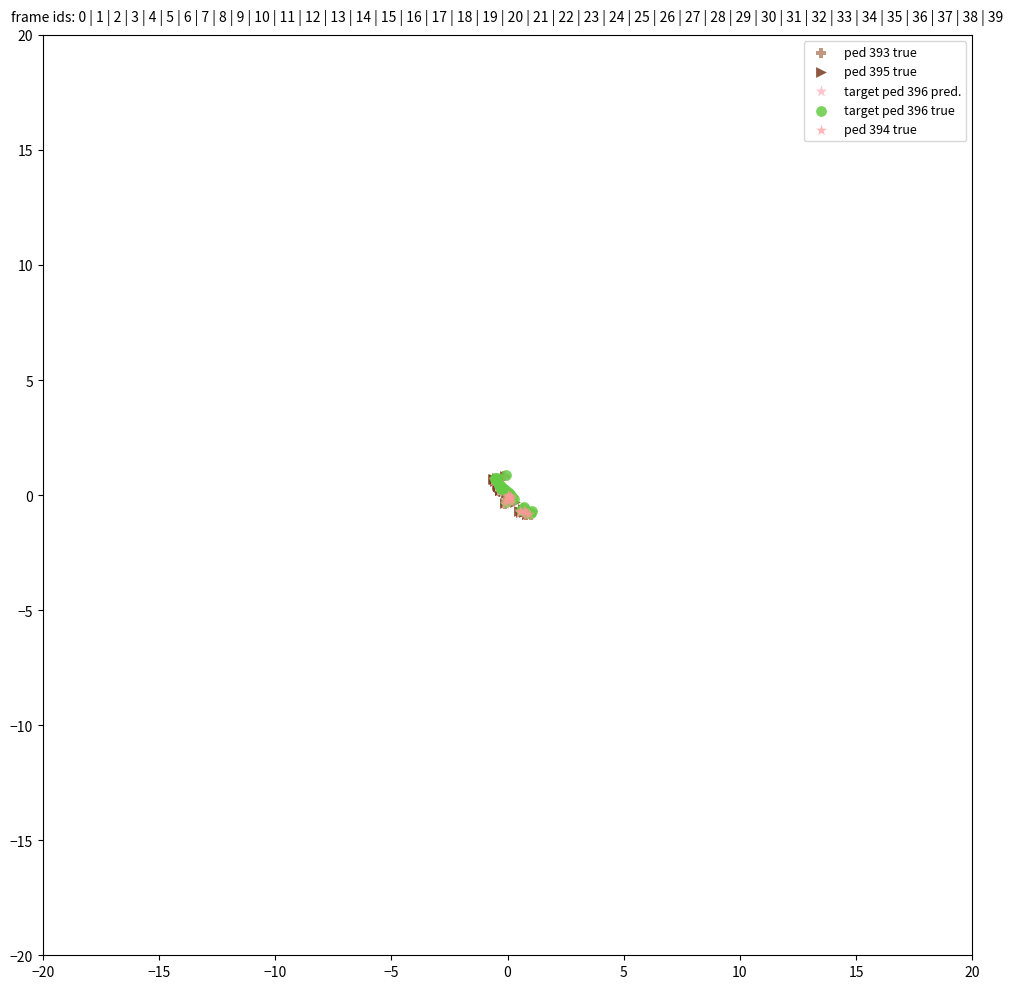

What are all the series names shown in the legend?

ped 393 true, ped 395 true, target ped 396 pred., target ped 396 true, ped 394 true